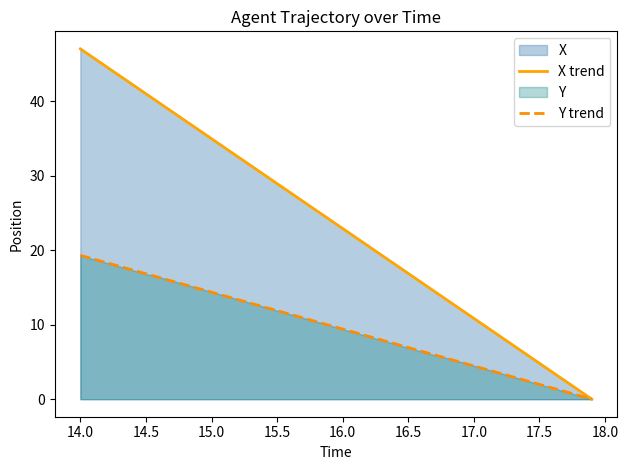

Which series has the largest total across all categories?

X trend